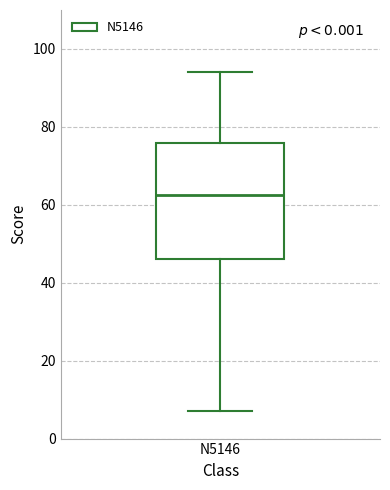

Transcribe this box plot: give where the median line is, the range the box spans, and where the two whiskers end, as read against the y-axis. The values are not printed on the chart, so give them approximately, as read against the axis.

median 62, box 46 to 76, whiskers 8 to 94